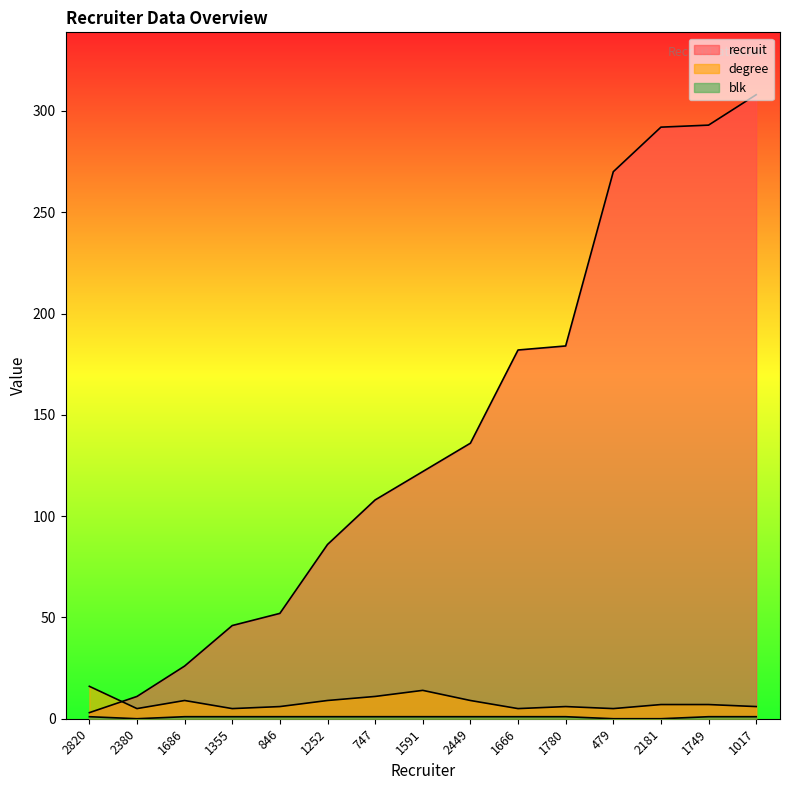

Does the chart display data point markers on the line(s)?

No